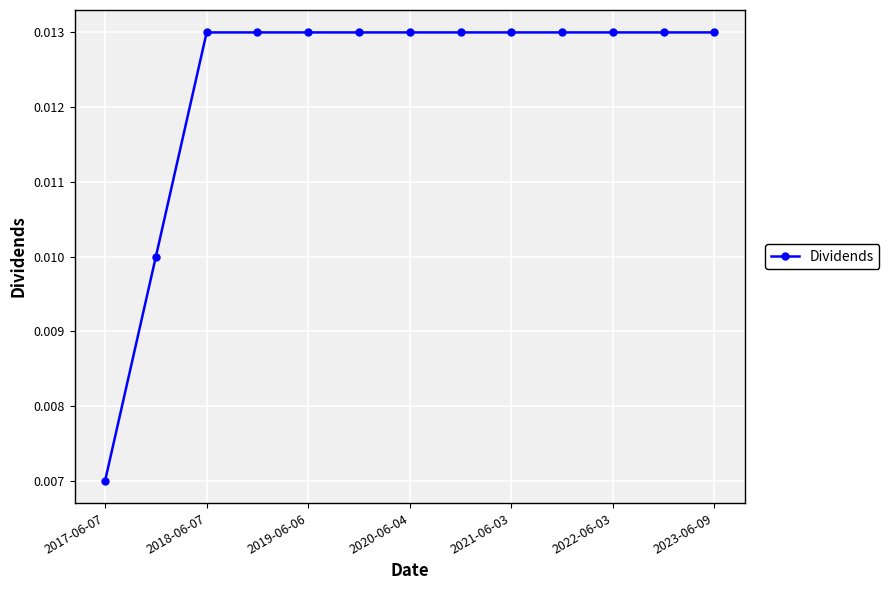

Count the number of categories in the chart.

13